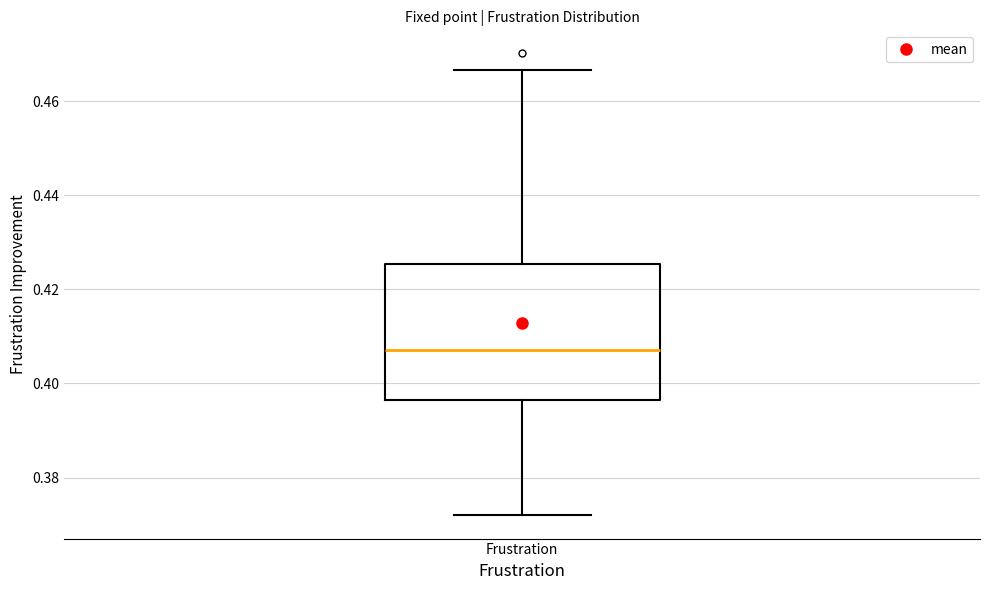

Where is the lower edge of the box for Frustration on the y-axis? The values are not printed on the chart, so give them approximately, as read against the axis.

0.396